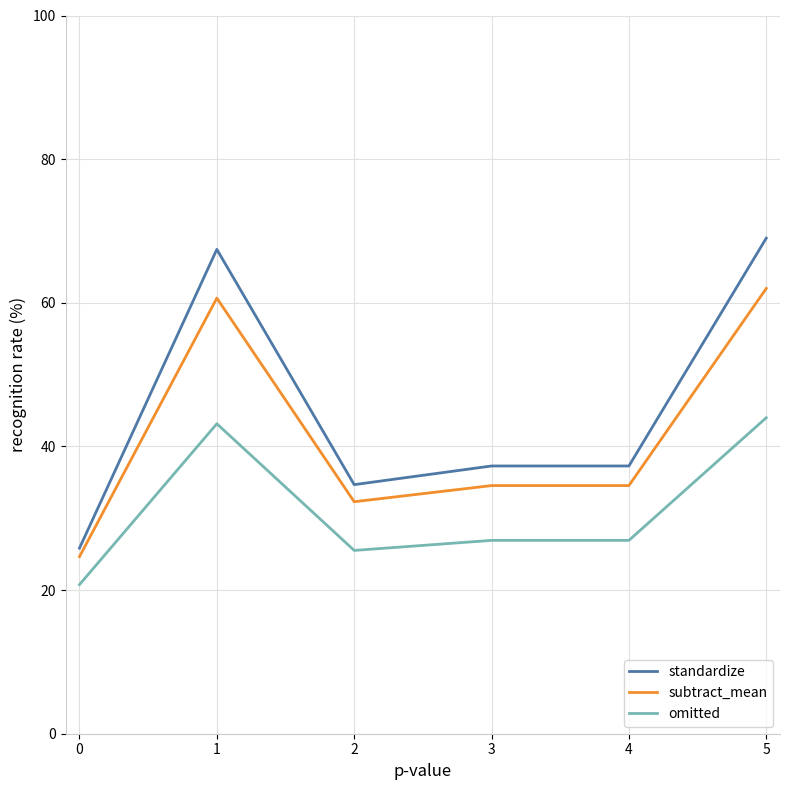

Where does the subtract_mean series first go above 34?

1